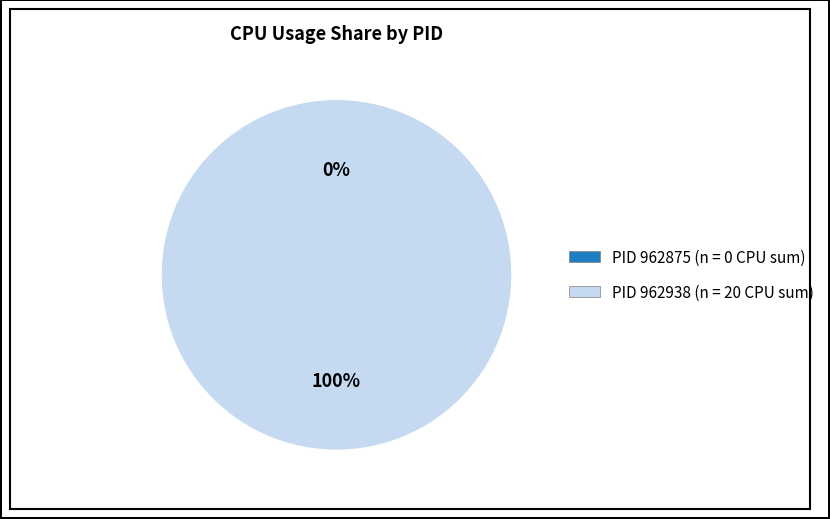

Which has a higher value, 962875 or 962938?

962938